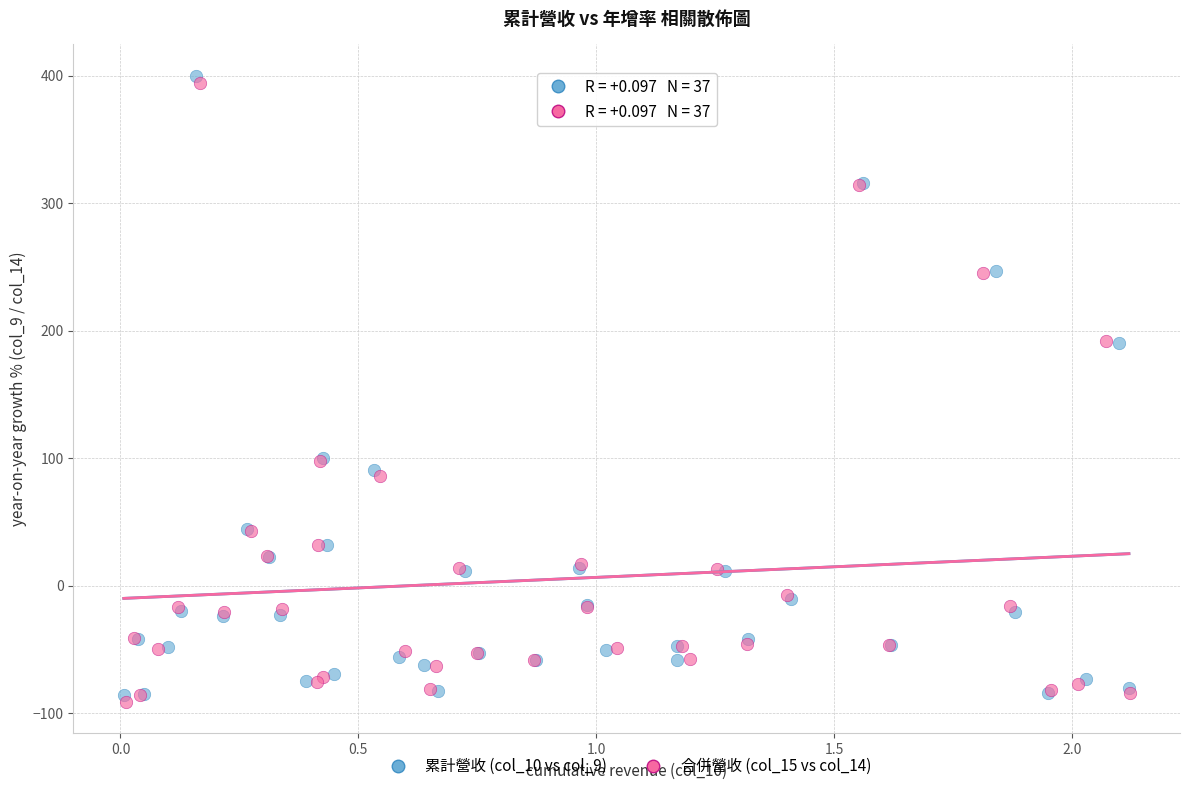

Which series has the largest Y range (max minus min)?

累計營收 (col_10 vs col_9)